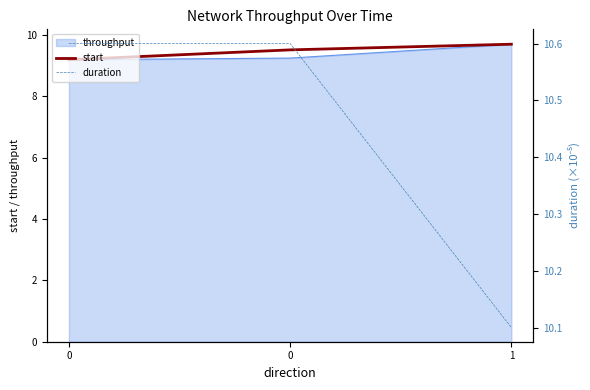

Reading right to left, extract all data points from this chart.

start: 1=9.7	0=9.5	0=9.2
duration: 1=10.1	0=10.6	0=10.6